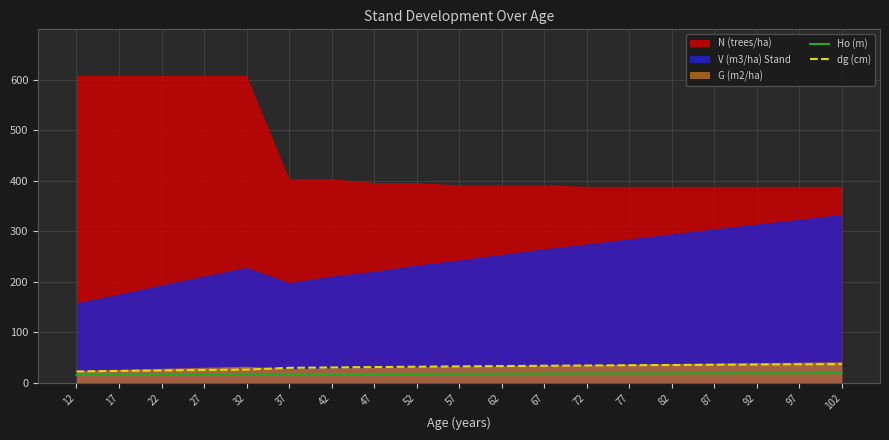

What is the sum of the Ho (m) values at 27 and 72?

35.0